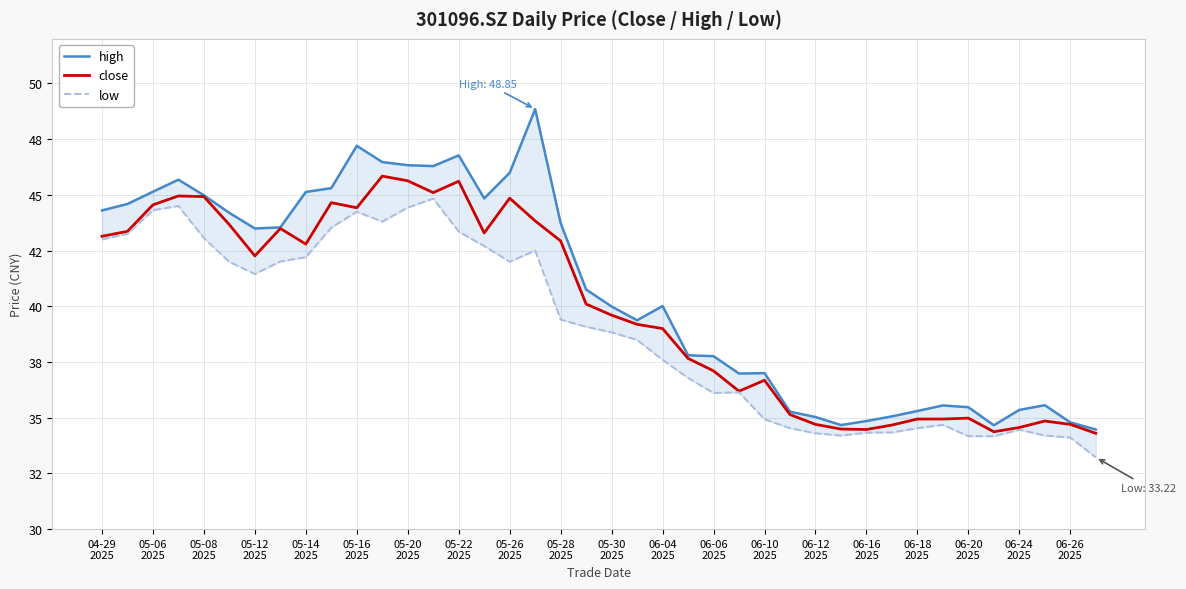

The value of close at 06-10
2025 is 13.6. True or false?

False